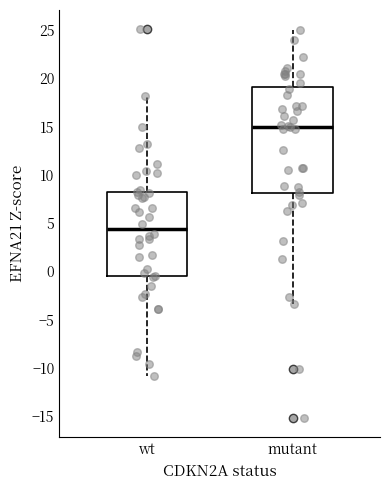

Which box is the tallest, from its lower edge to its upper edge?

mutant